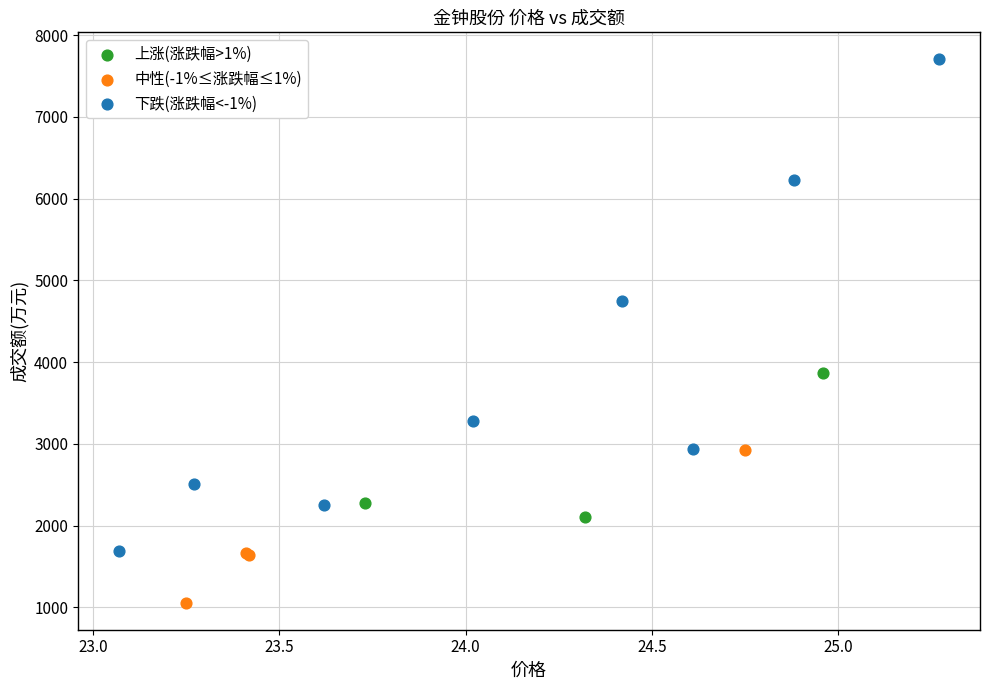

Which series contains the highest Y value?

下跌(涨跌幅<-1%)